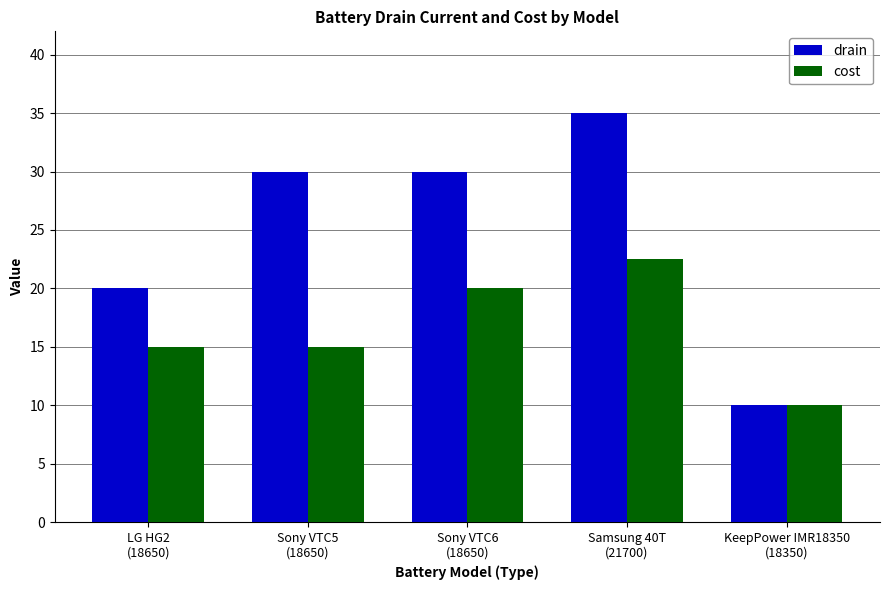

Reading right to left, transcribe all the data shown in this chart.

drain: 10.0	35.0	30.0	30.0	20.0
cost: 10.0	22.5	20.0	15.0	15.0